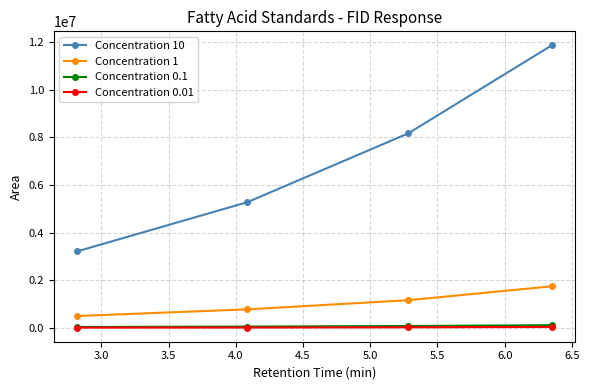

What is the difference between the maximum and second lowest values in the Concentration 1 series?

966503